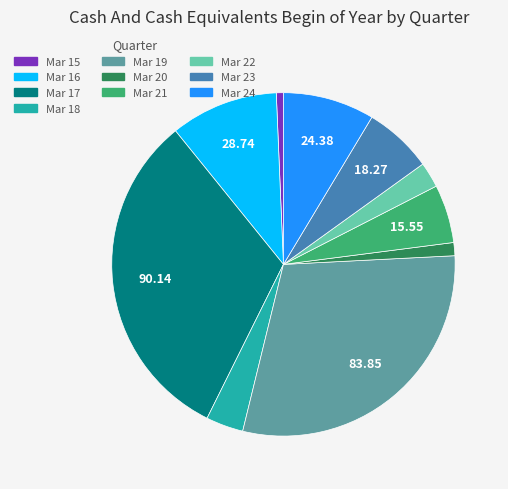

Is the sum of Mar 18 and Mar 24 greater than half?

No